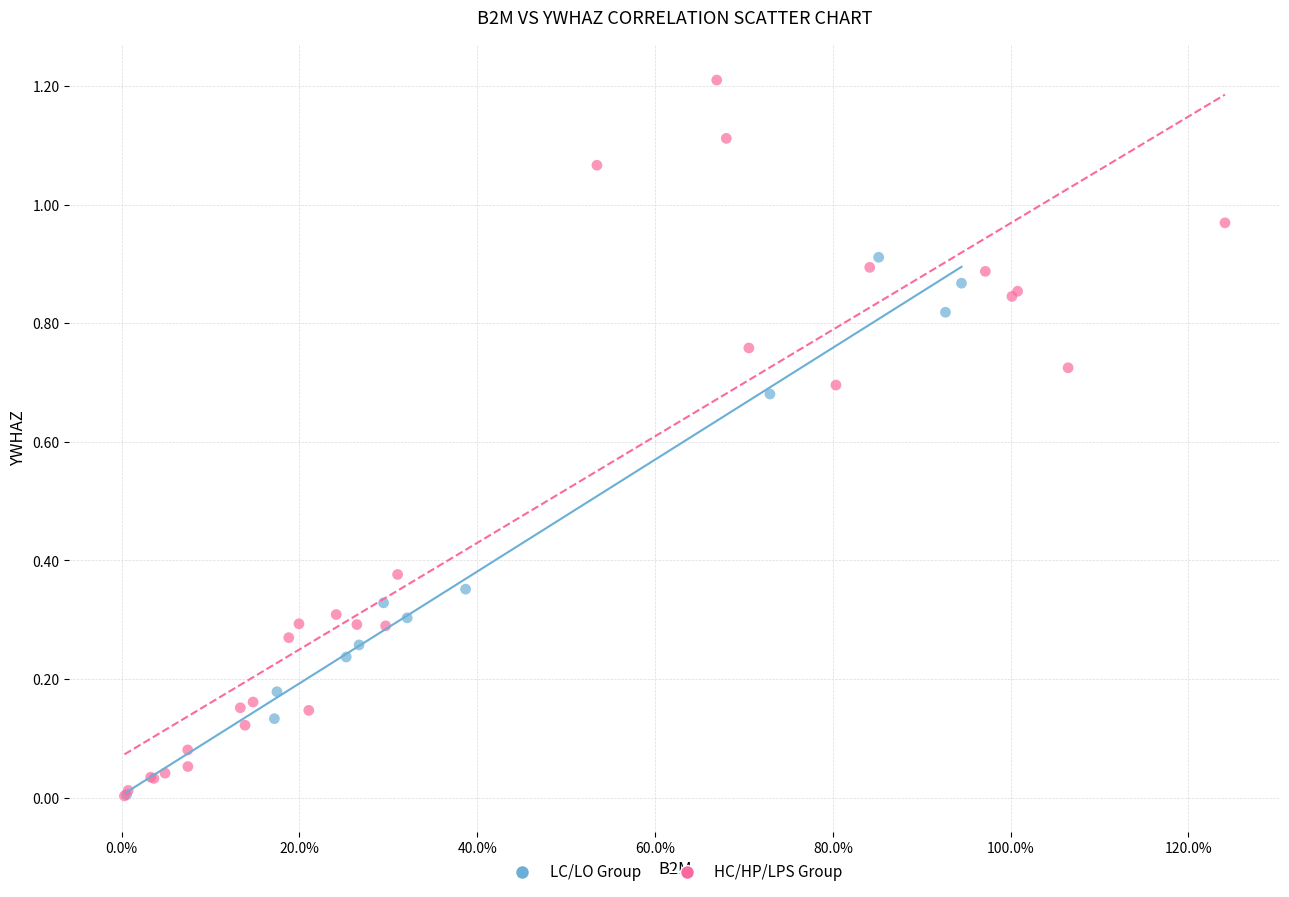

Which series has the widest spread of Y values?

HC/HP/LPS Group